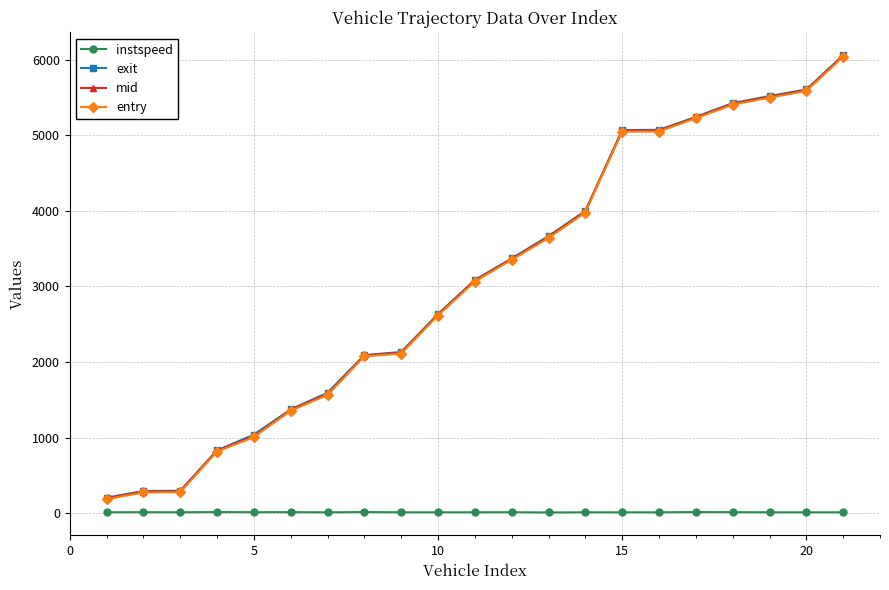

How many data points in mid are above 3075?

11